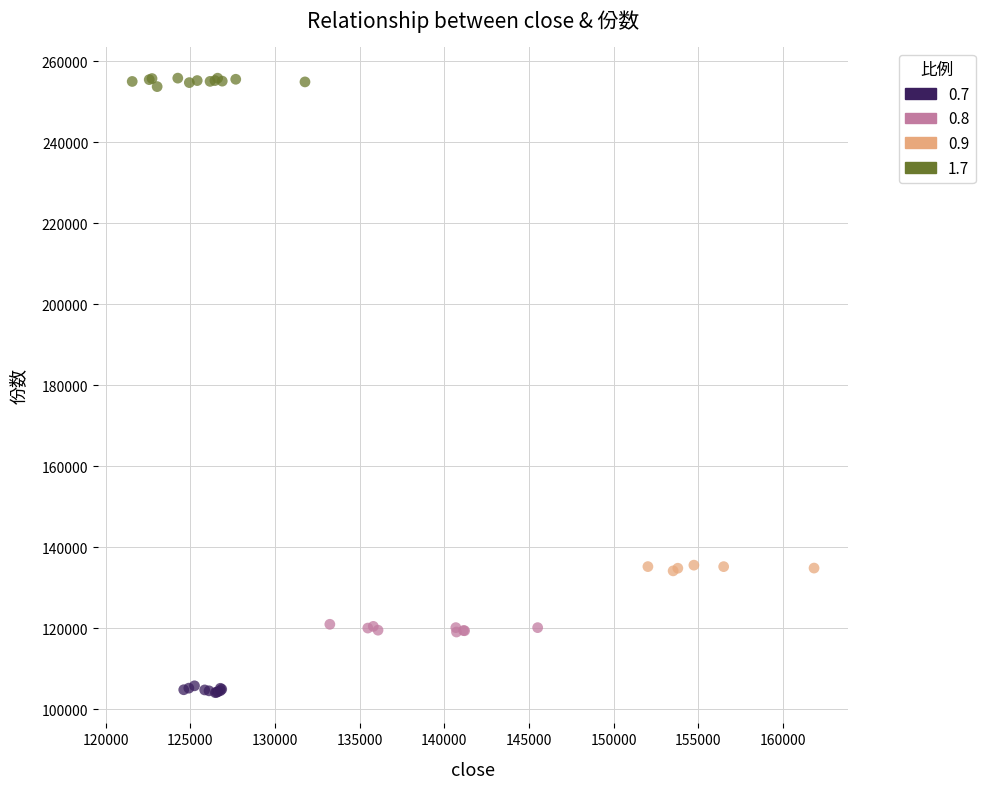

Which series contains the highest Y value?

1.7